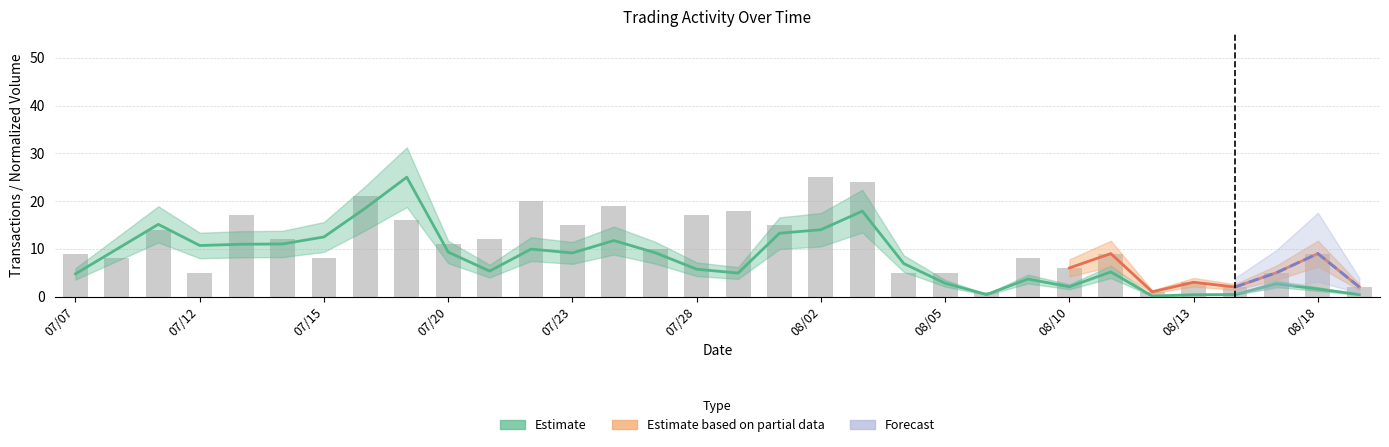

The value of Volume at 08/13 is 0.2. True or false?

False